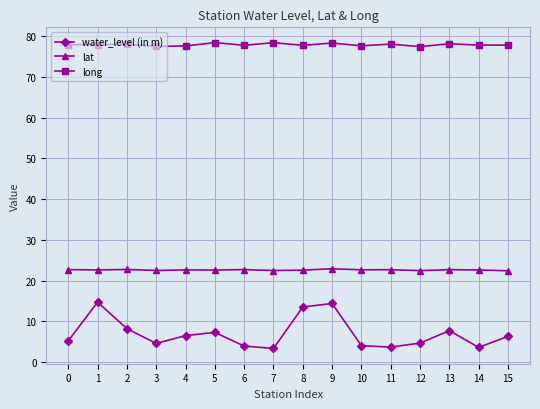

At which category does water_level (in m) reach its first local peak?

1